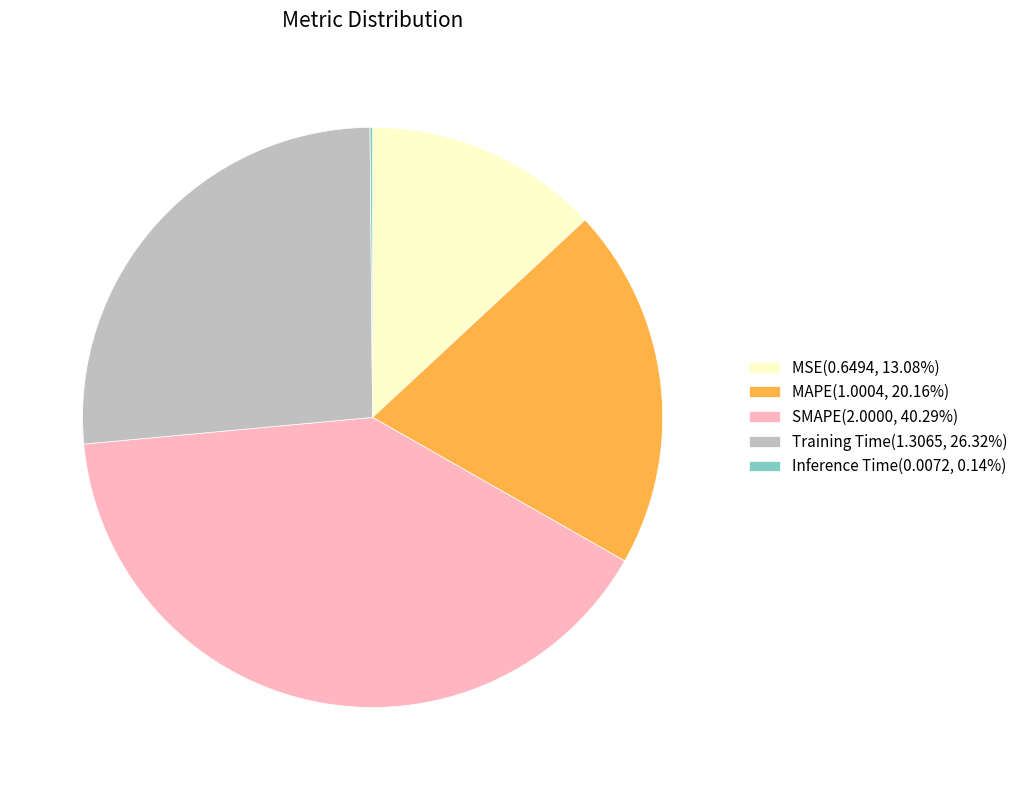

Does SMAPE(2.0000, 40.29%) account for over 50% of the chart?

No